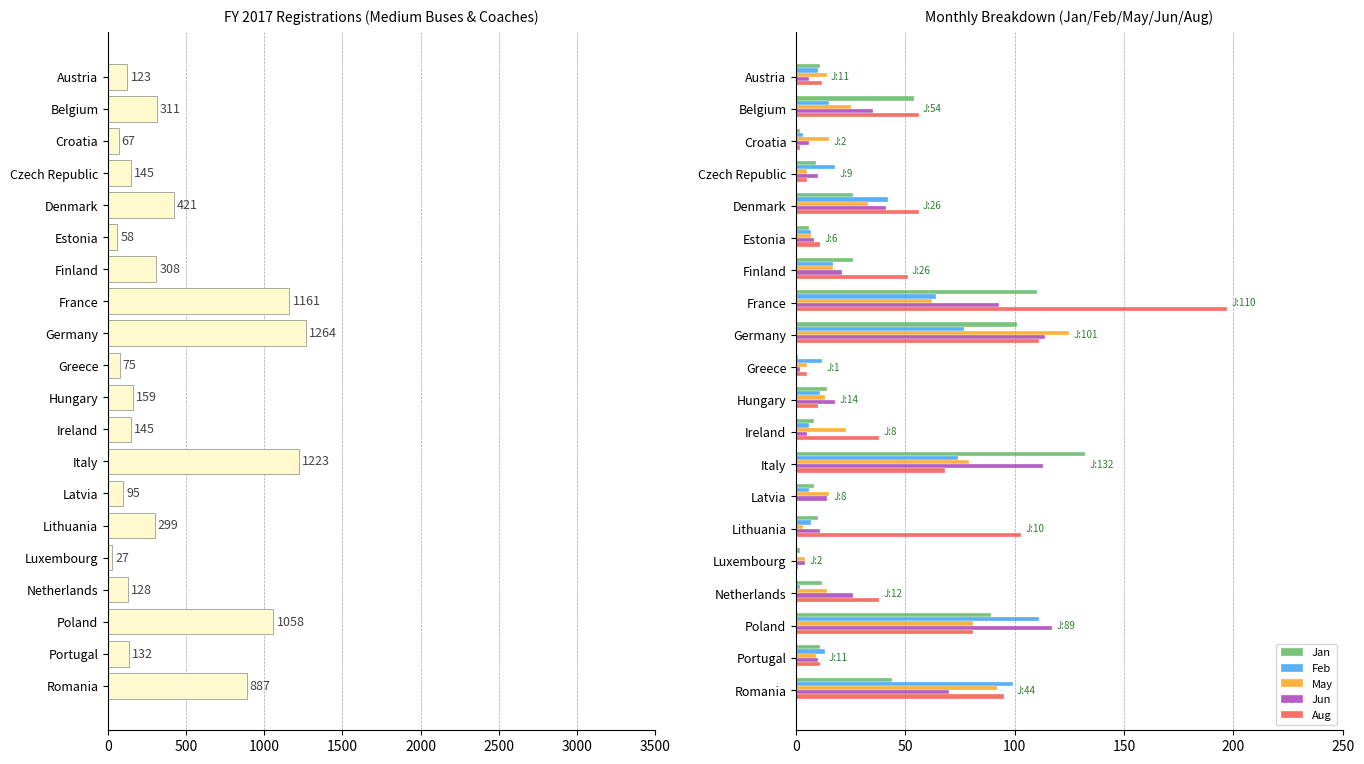

Is the value of May at Czech Republic greater than the value of Feb at Germany?

No